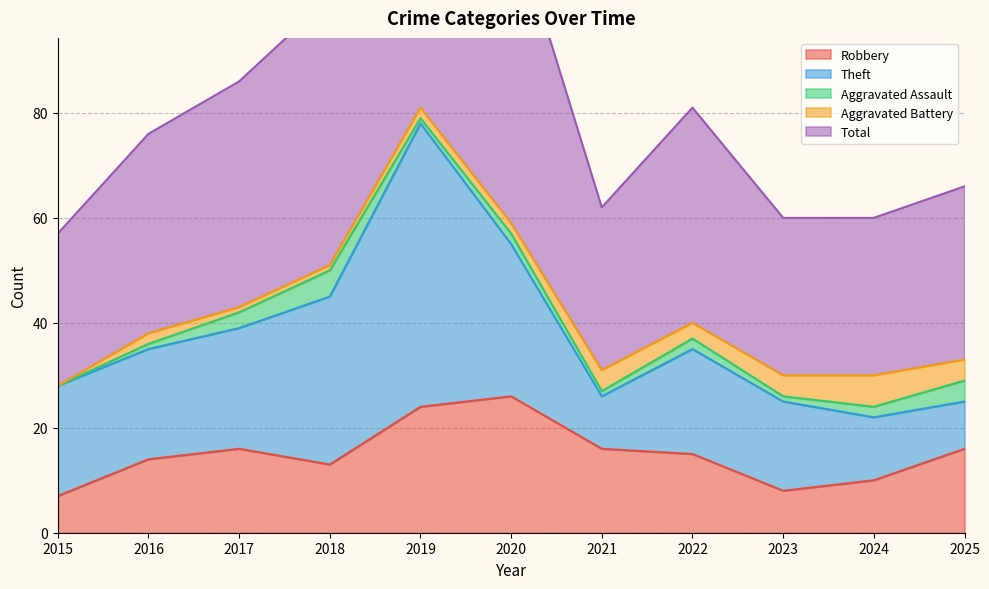

At which label does Aggravated Assault reach its minimum?

2015